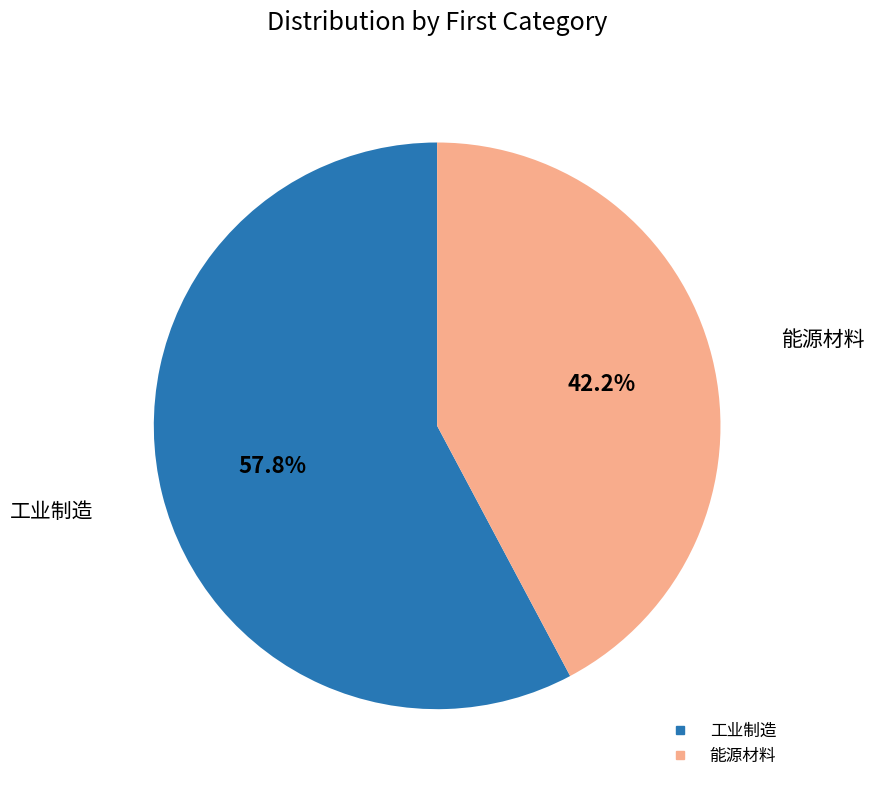

Approximately how many times larger is the value at 能源材料 compared to 工业制造?

0.7